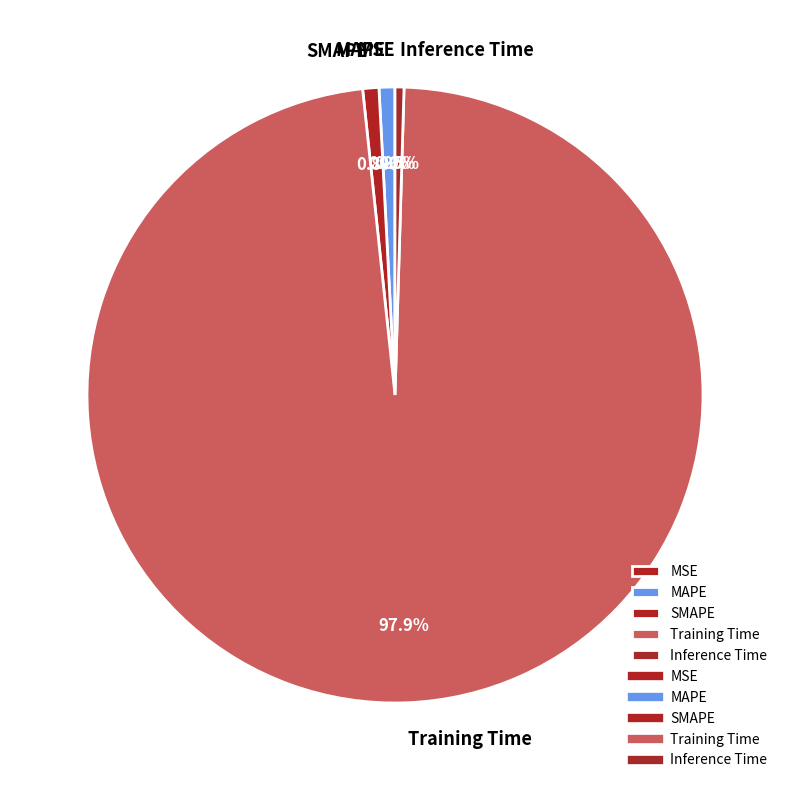

What percentage is NOT represented by Inference Time?

99.5%